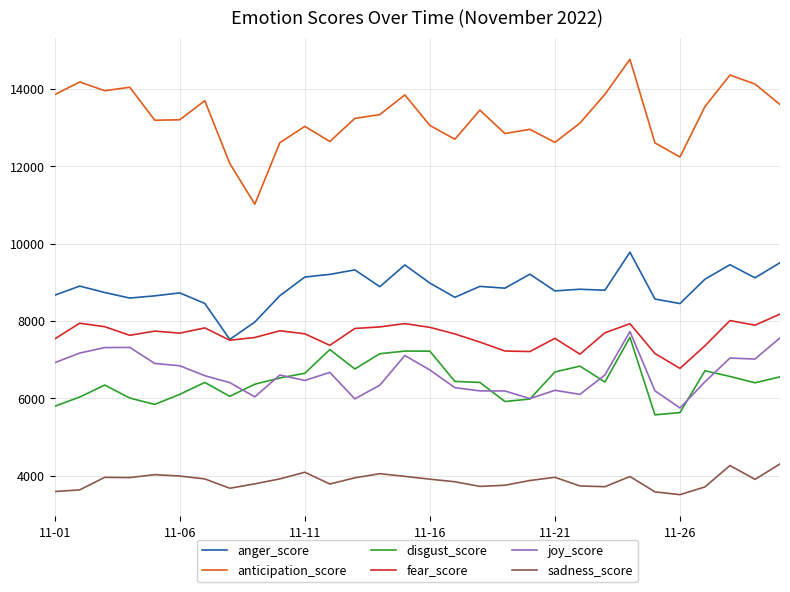

Rank the series by their maximum value, from highest to lowest.

anticipation_score, anger_score, fear_score, joy_score, disgust_score, sadness_score